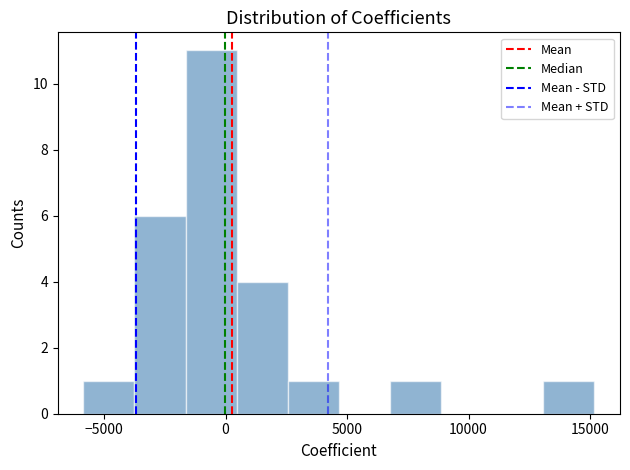

Reading left to right, transcribe this chart: for each bar, give the range it covers on the x-axis and its height. Neither the bar edges nor the heights are printed on the chart, so give them approximately, as read against the axes.

-6000 to -4000: 1
-4000 to -1500: 6
-1500 to 500: 11
500 to 2500: 4
2500 to 4500: 1
4500 to 7000: 0
7000 to 9000: 1
9000 to 11000: 0
11000 to 13000: 0
13000 to 15000: 1